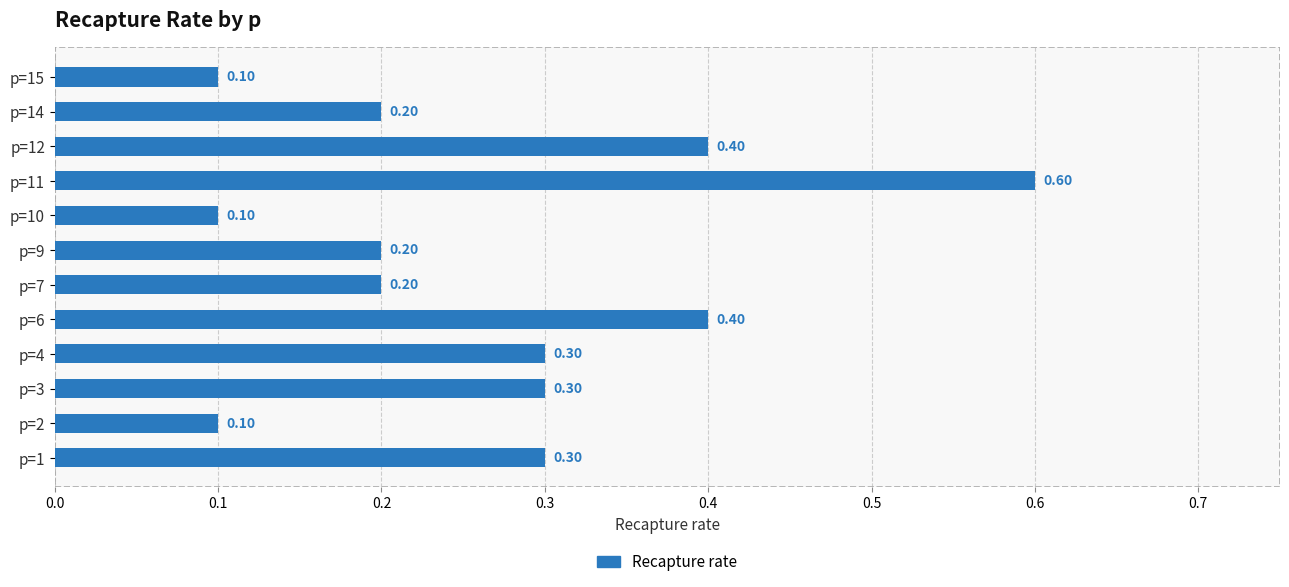

Between p=10 and p=1, which is larger?

p=1